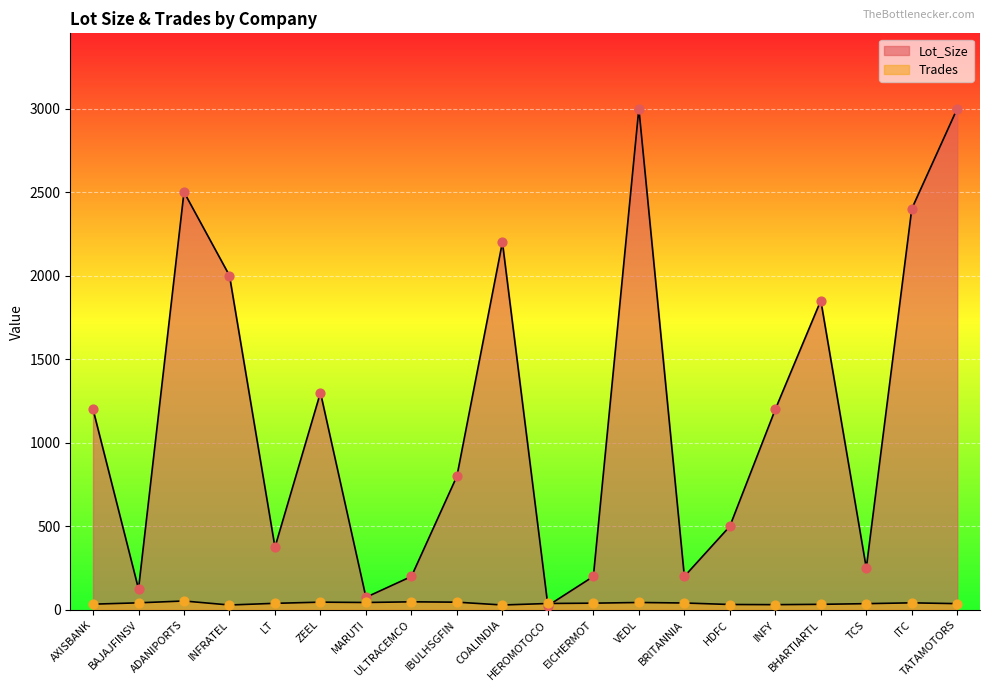

Which series has the largest total across all categories?

Lot_Size